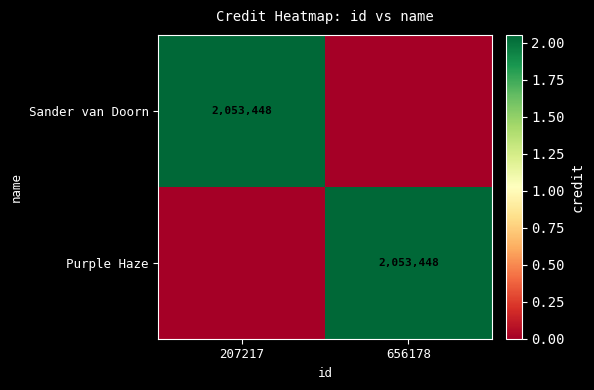

True or false: Sander van Doorn has a value of 3253185 at 207217.

False